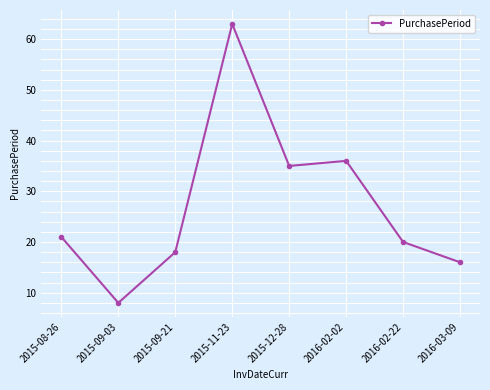

What is the greatest value displayed?

63